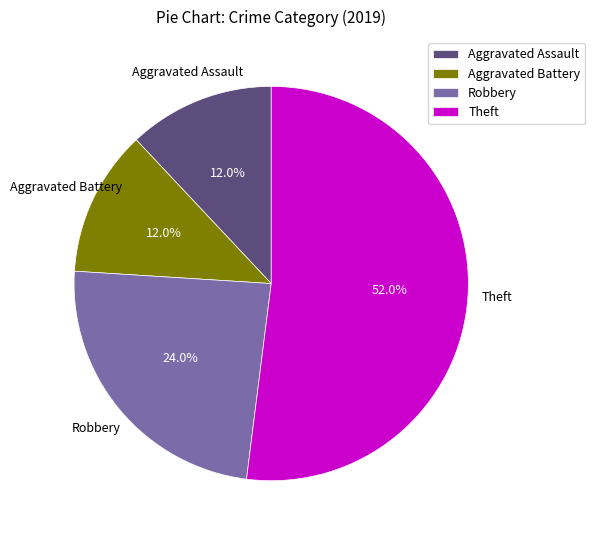

To the nearest percent, what is the average slice percentage?

25%